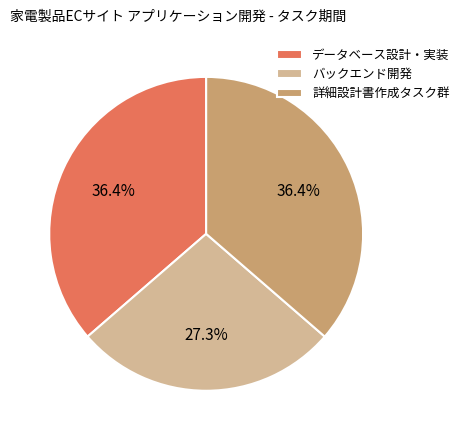

Is データベース設計・実装 the majority of the pie?

No